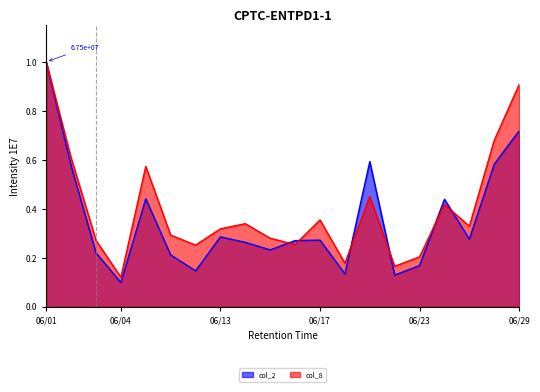

True or false: col_8 and col_2 cross at least once.

True